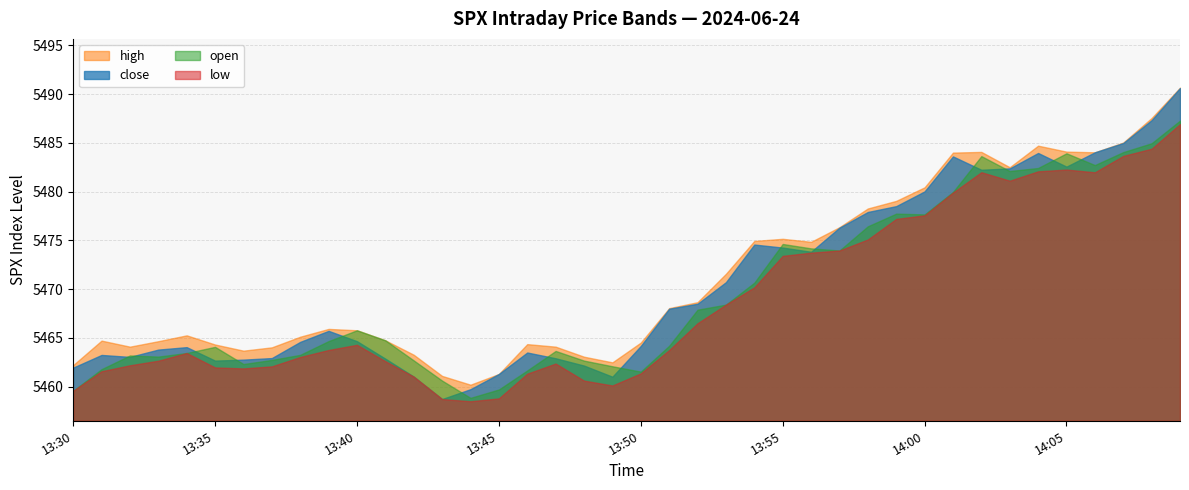

Which series has the largest total across all categories?

high